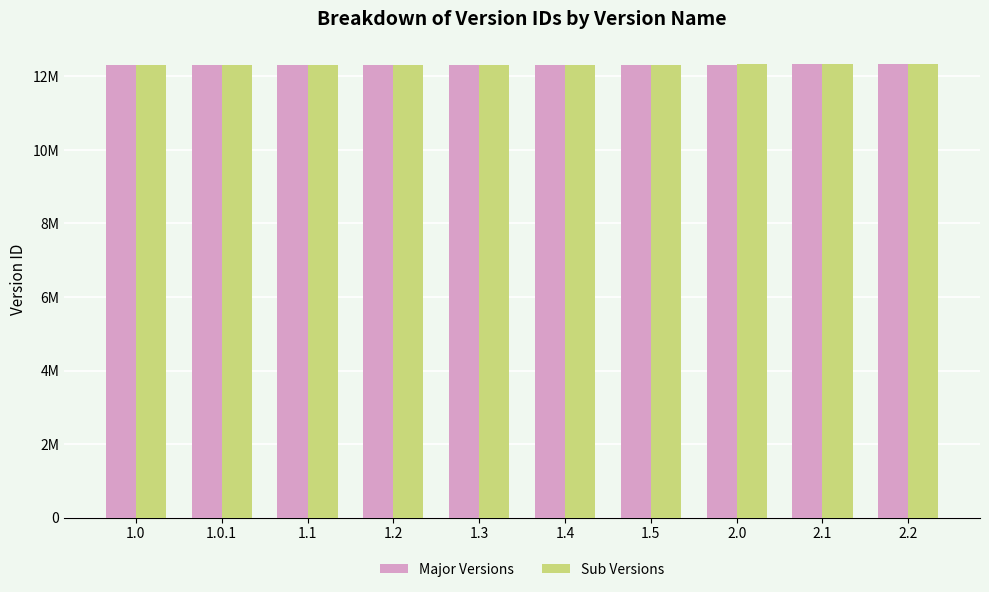

What are all the series names shown in the legend?

Major Versions, Sub Versions